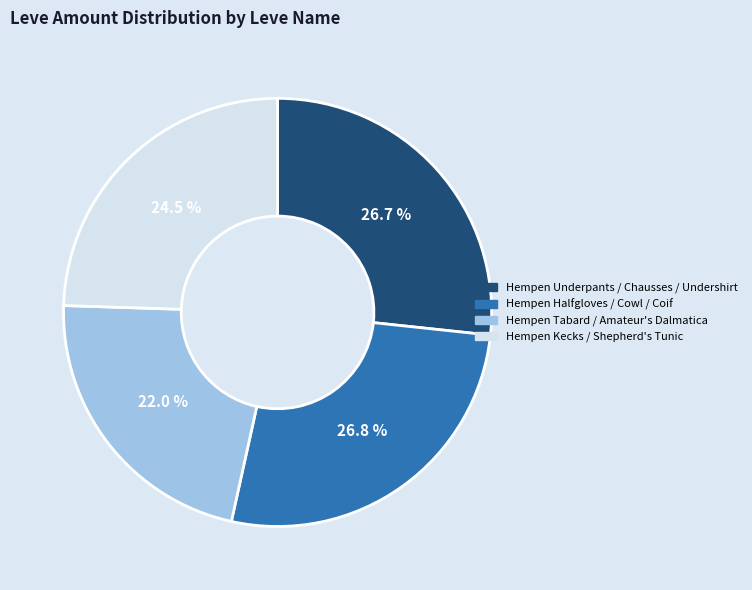

Is there a majority slice in this chart?

No